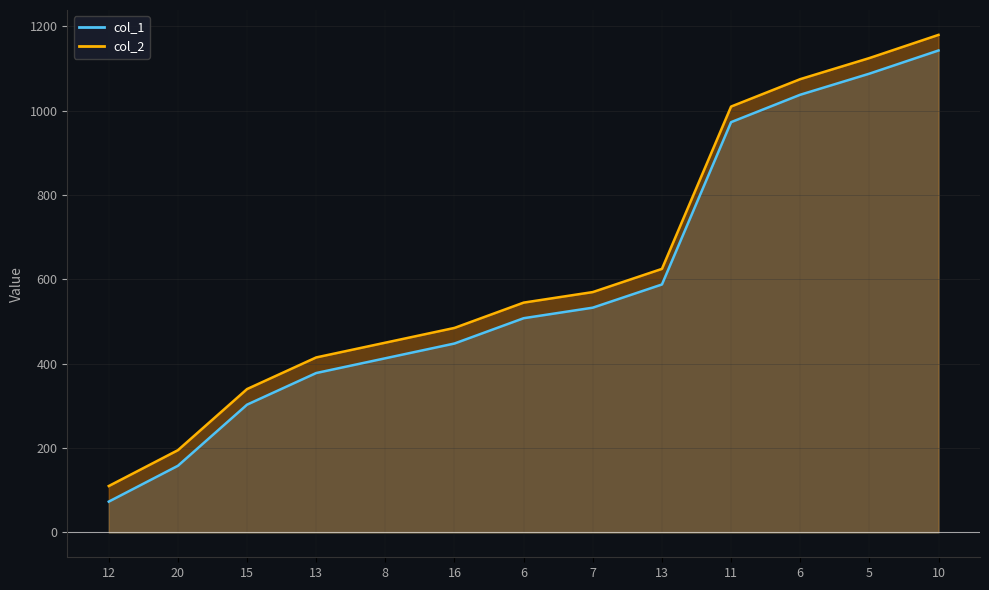

Does the chart have visible grid lines?

Yes